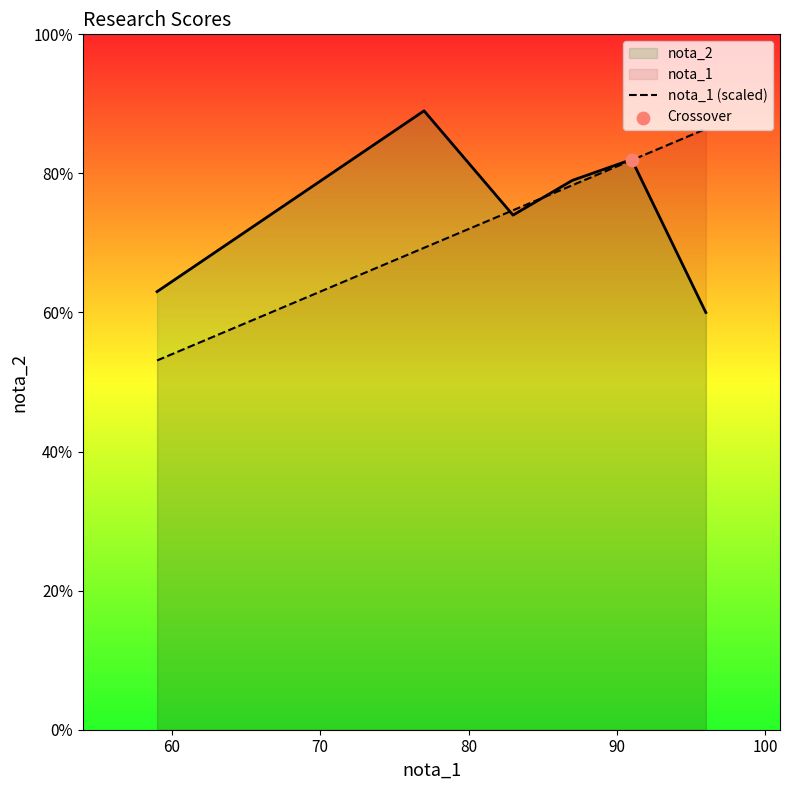

Which series has the largest total across all categories?

nota_2